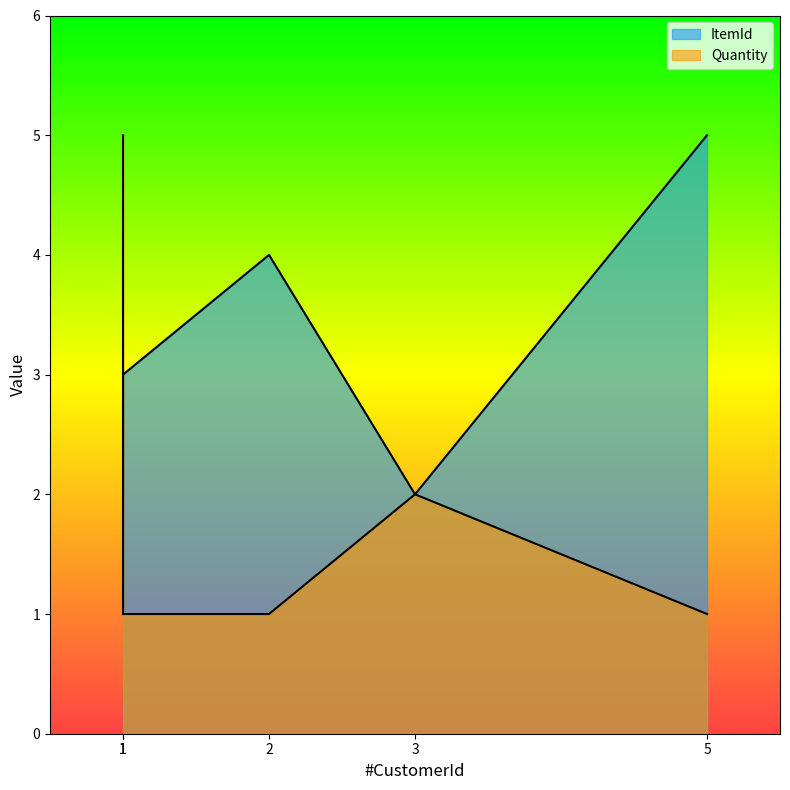

Where is Quantity nearest to the value 3?

3